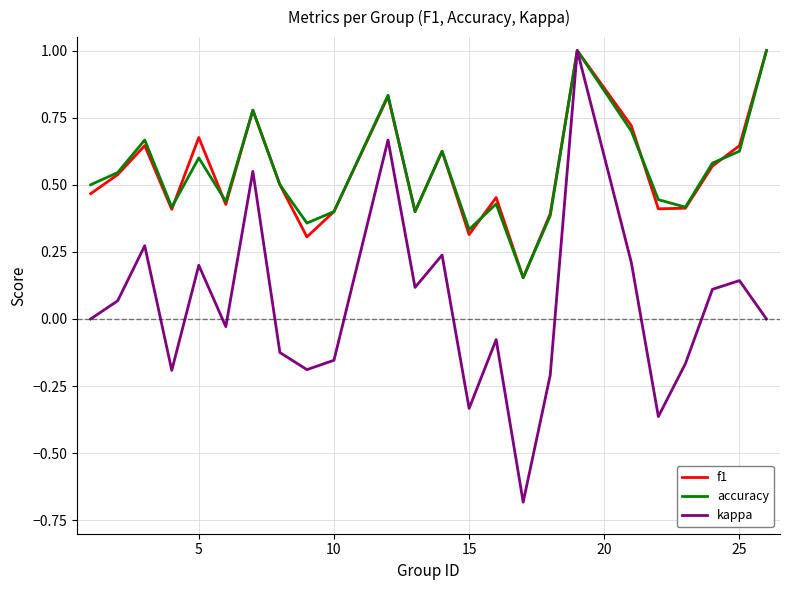

What is the maximum value shown in the chart?

1.0